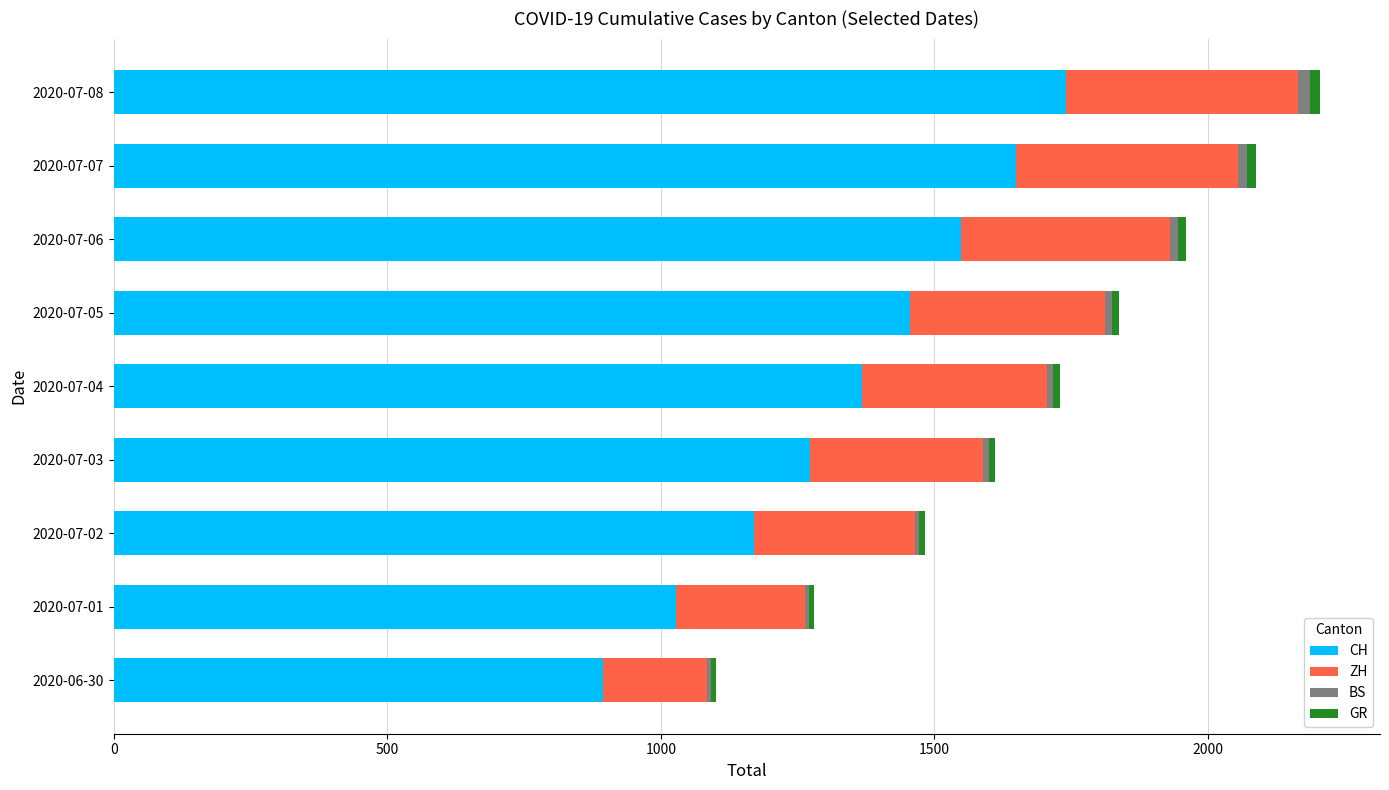

What is the sum of all CH values?

12128